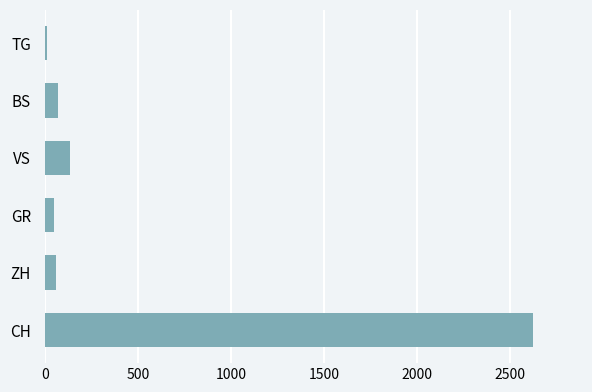

What is the average value?

493